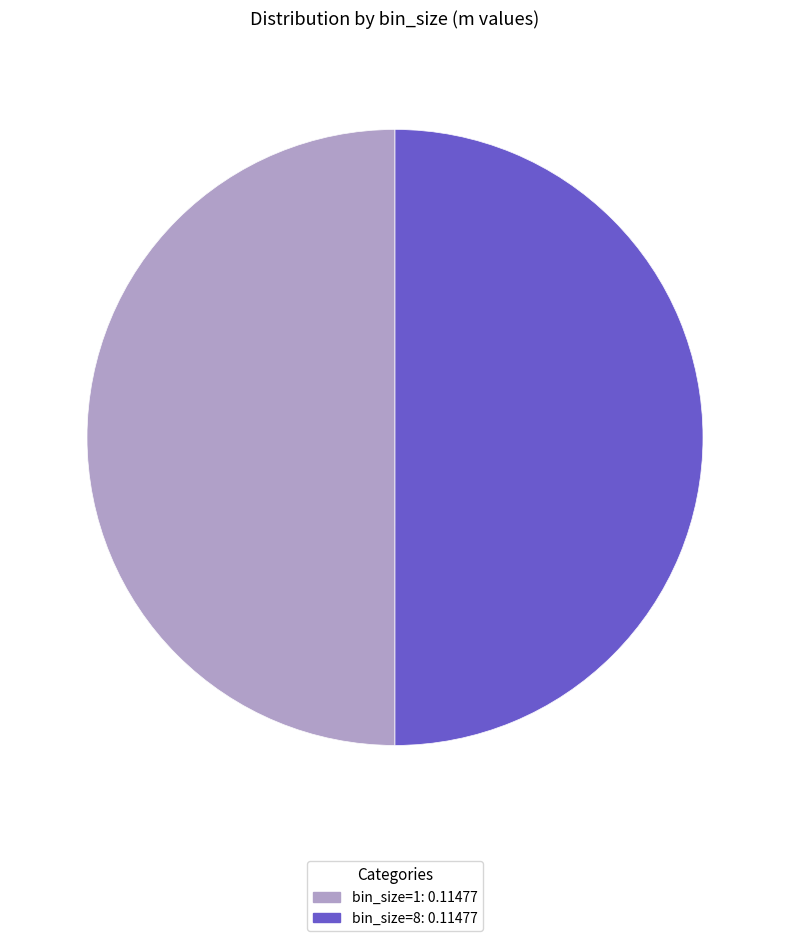

Is the sum of 8 and 1 greater than half?

Yes